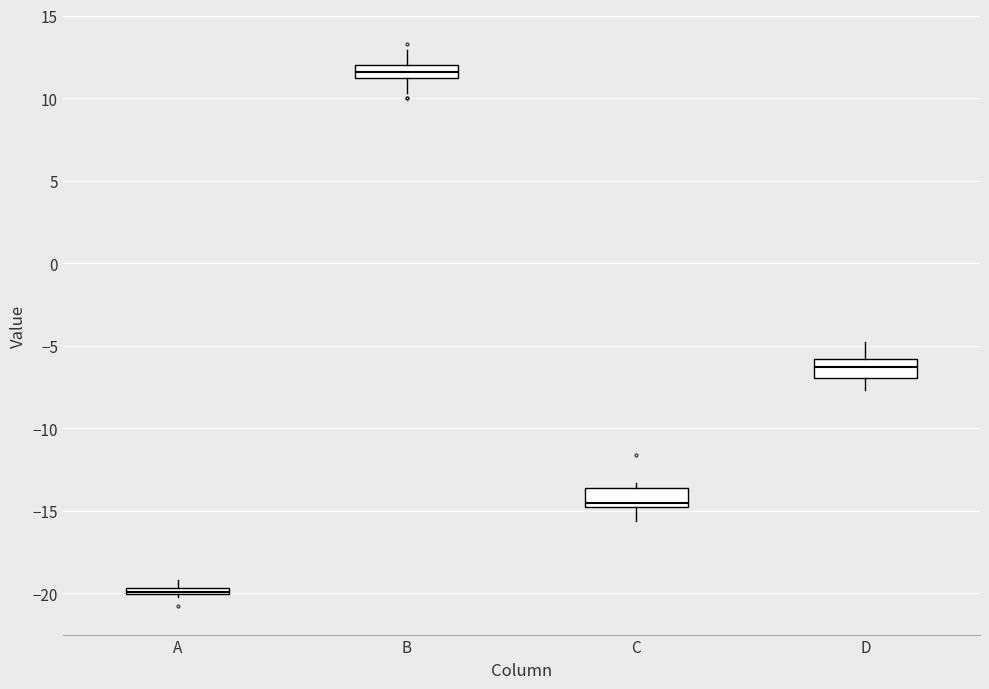

Which box's median line is the highest?

B